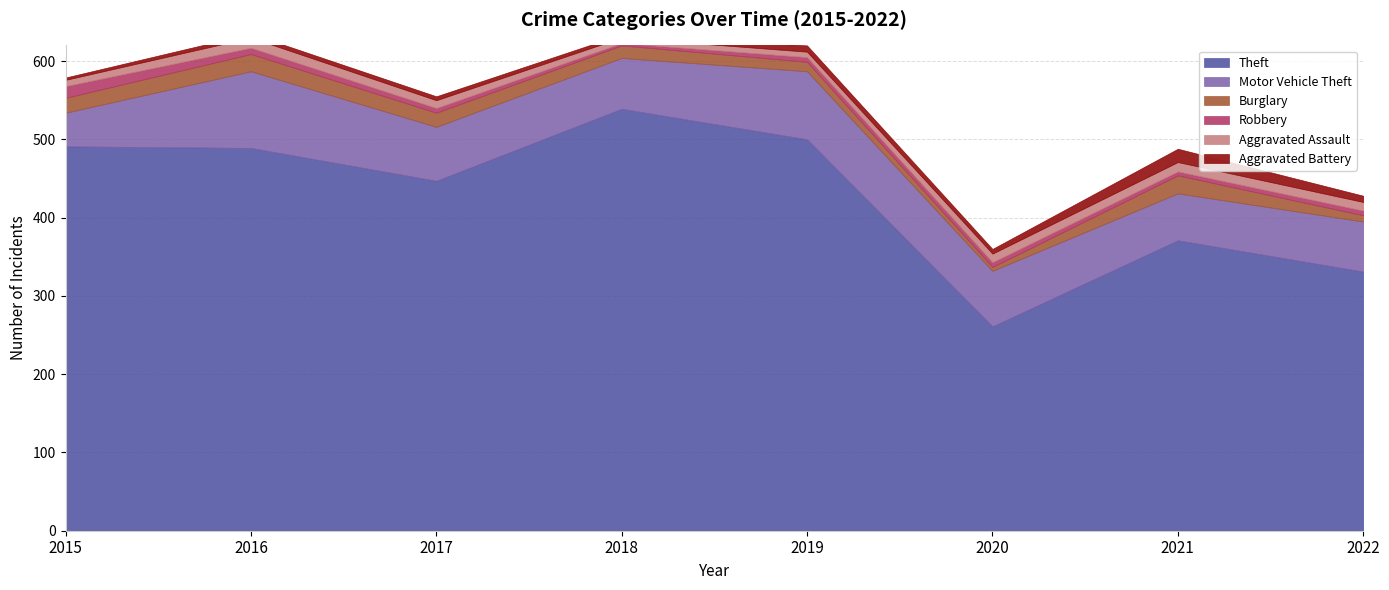

Is it true that Robbery equals 9 at 2020?

False